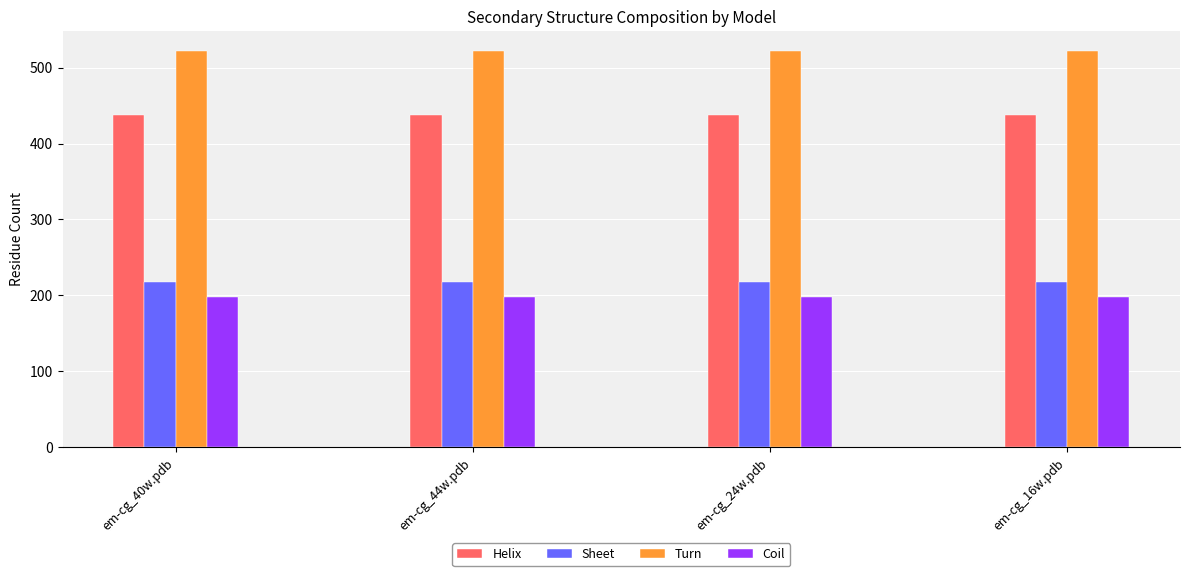

What is the greatest value displayed?

522